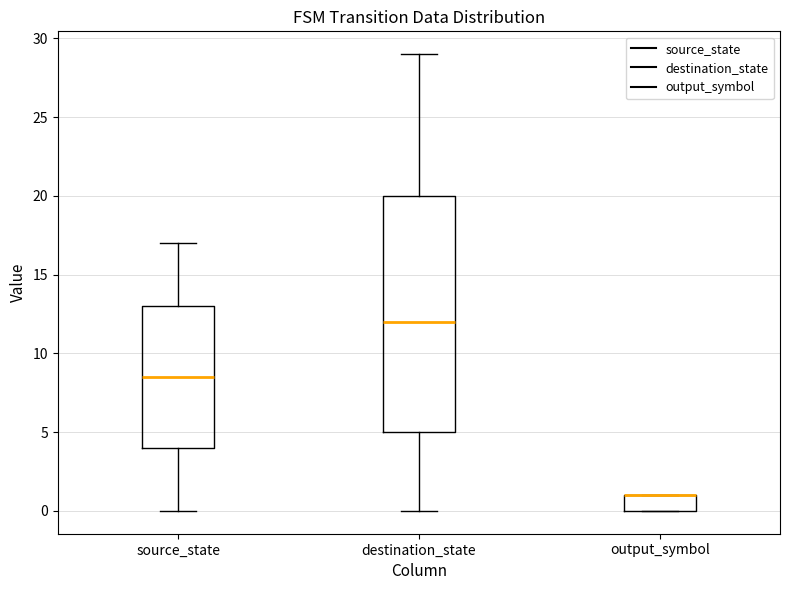

Reading left to right, transcribe this box plot: for each box, give where its median line is, the range the box spans, and where its two whiskers end, as read against the y-axis. The values are not printed on the chart, so give them approximately, as read against the axis.

source_state: median 8.5, box 4.0 to 13.0, whiskers 0.0 to 17.0
destination_state: median 12.0, box 5.0 to 20.0, whiskers 0.0 to 29.0
output_symbol: median 1.0 (drawn on the box's upper edge), box 0.0 to 1.0, whiskers 0.0 to 1.0